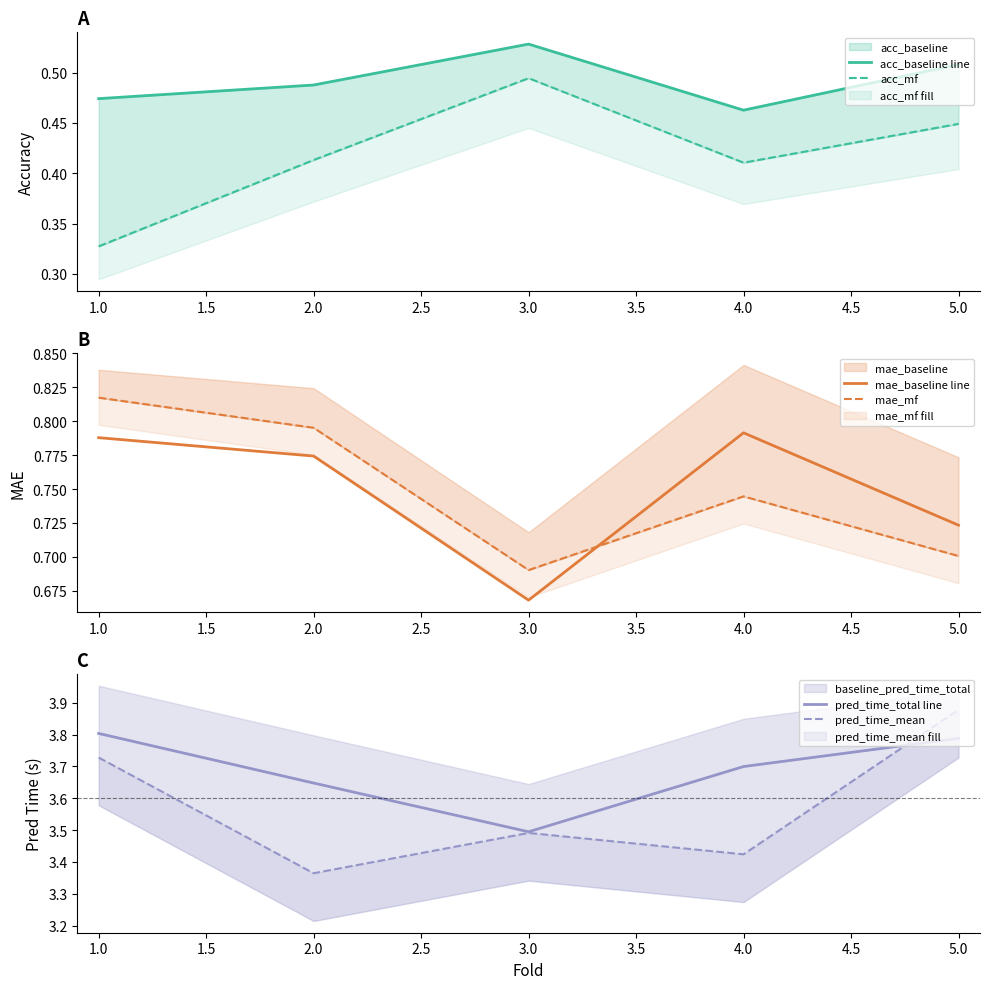

The value of mae_baseline line at 2.0 is 1.2. True or false?

False